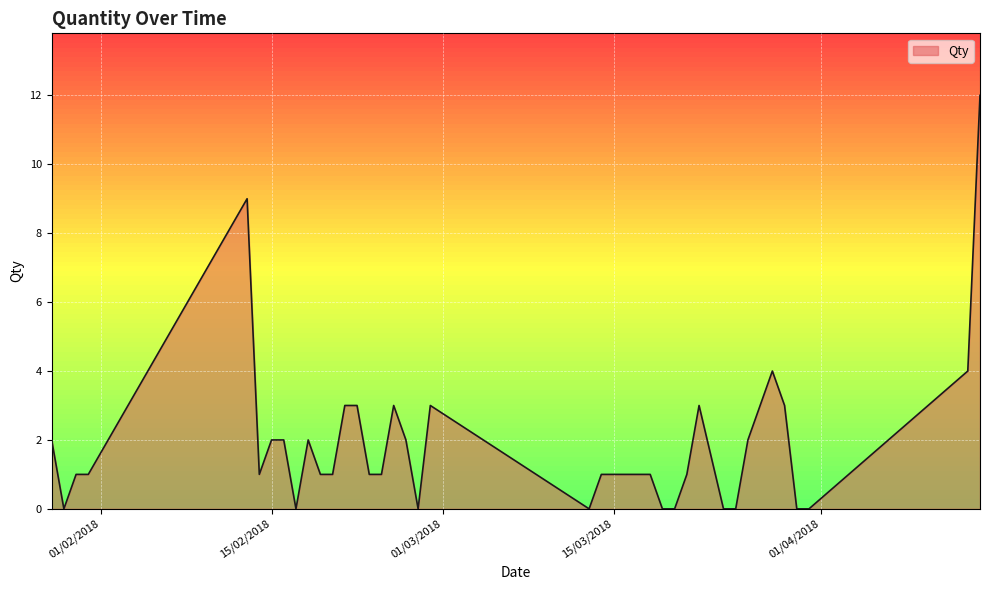

Count the number of data series in this chart.

1